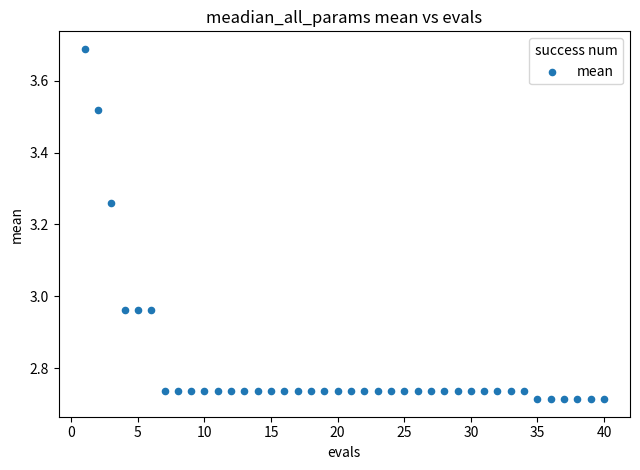

What is the range of Y values (max minus min)?

1.0